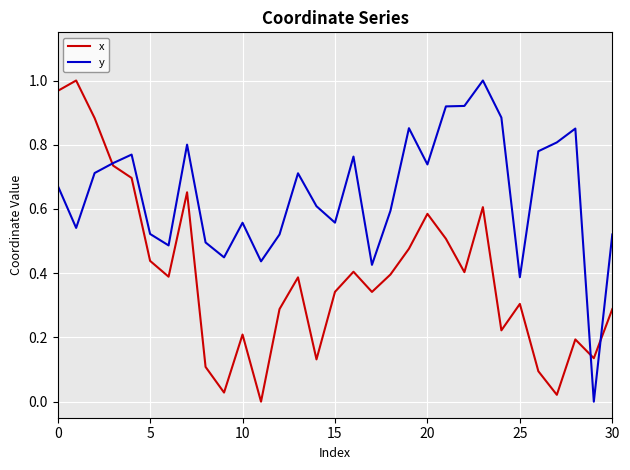

Is this an area chart (filled region under the line)?

No